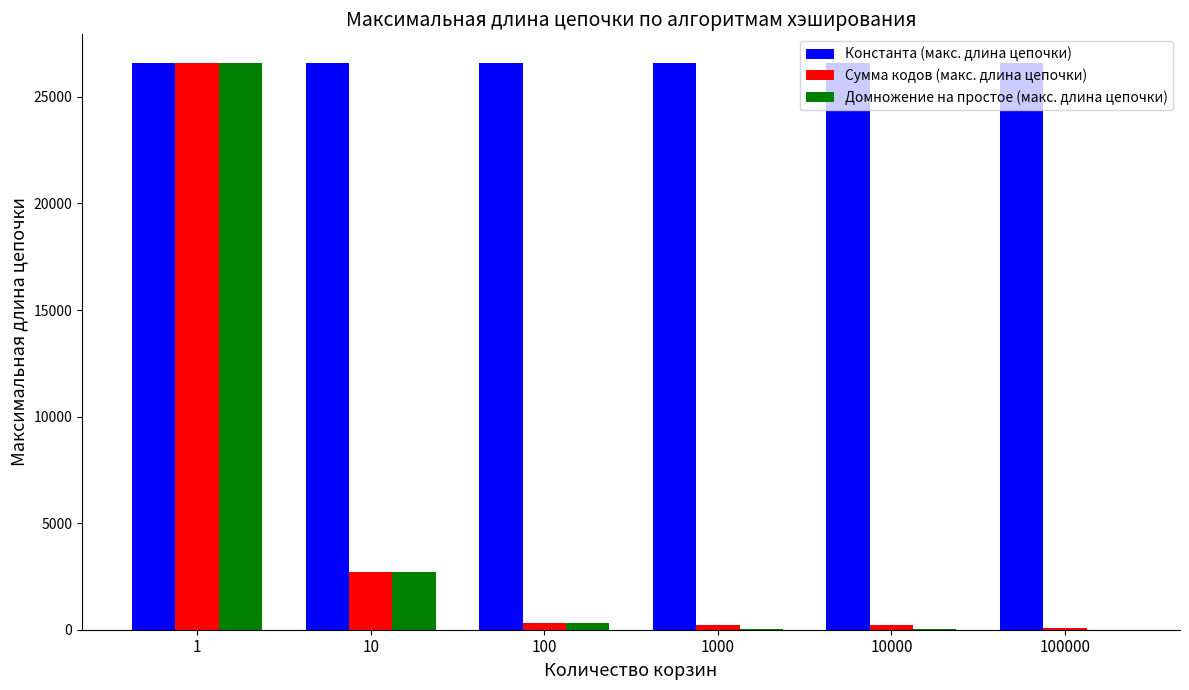

Count the number of categories in the chart.

6